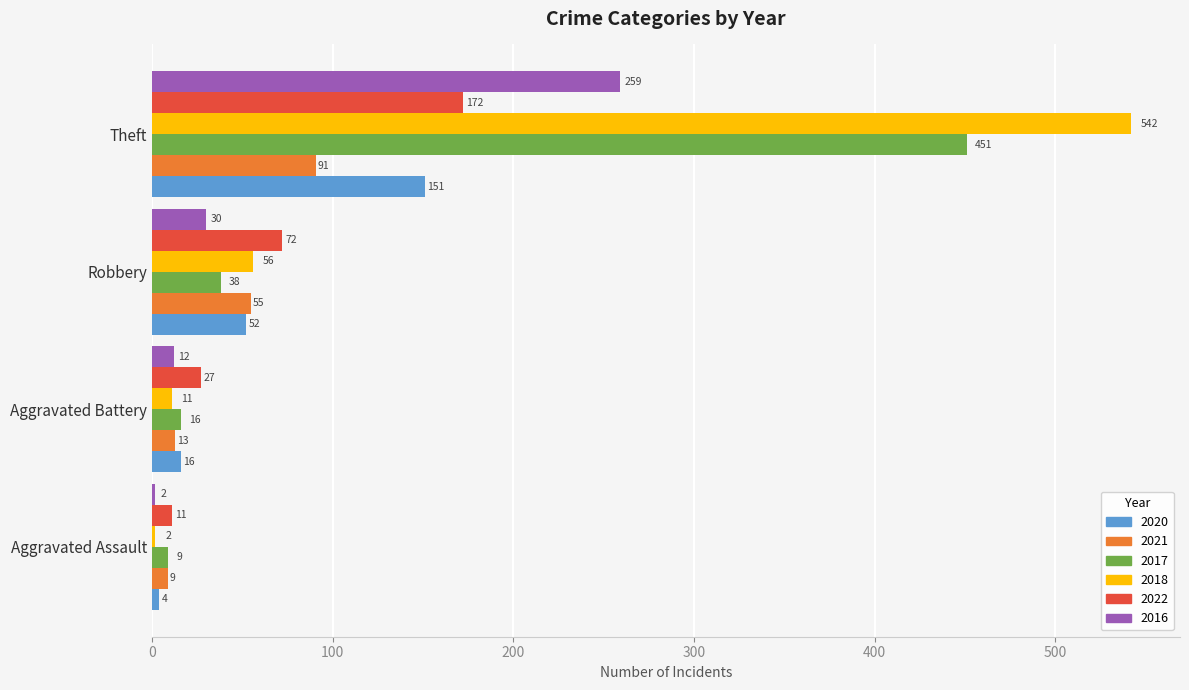

Rank the series by their maximum value, from highest to lowest.

2018, 2017, 2016, 2022, 2020, 2021